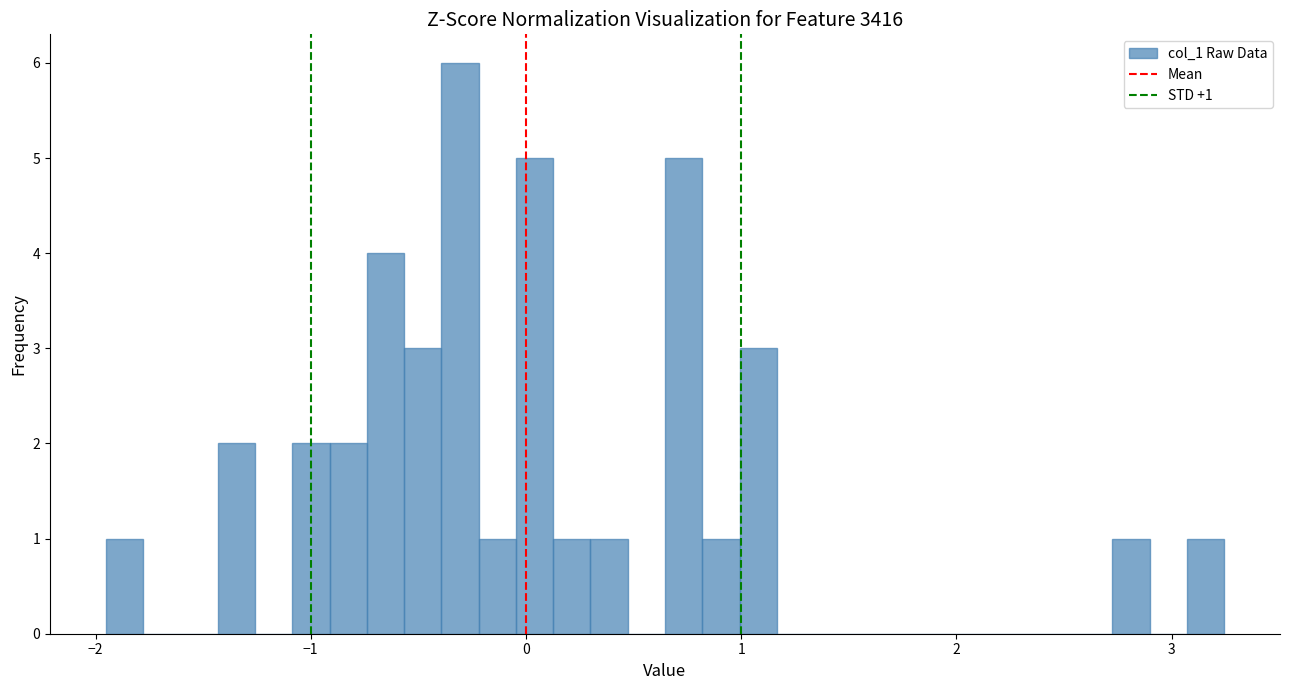

Read against the x-axis, roughly where is the centre of the tallest bar?

-0.3